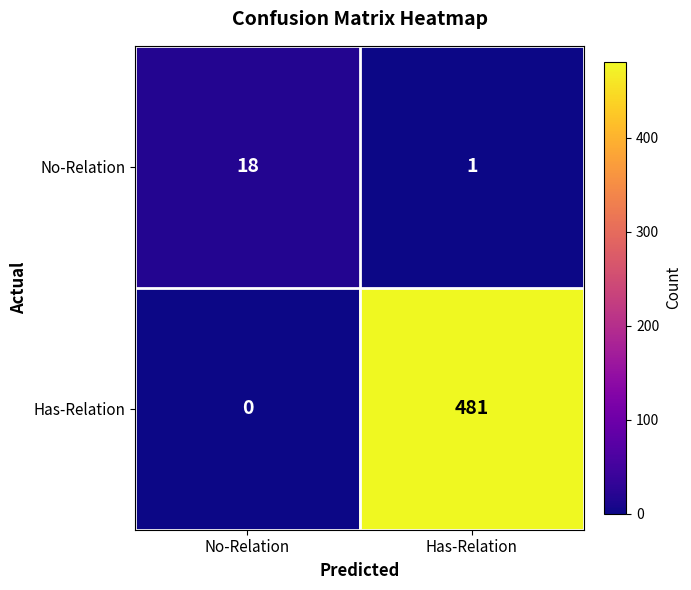

At which label is No-Relation closest to 9?

Has-Relation